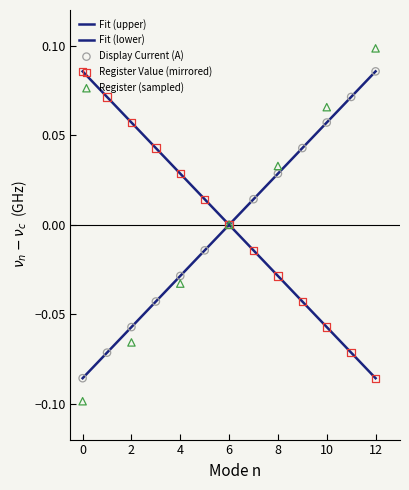

Which series has the largest total across all categories?

Register Value